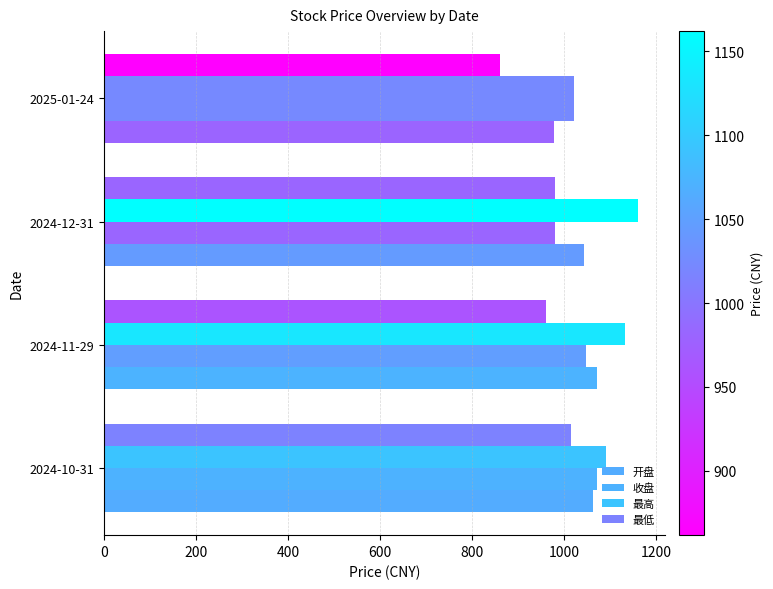

Reading left to right, transcribe all the data shown in this chart.

开盘: 1064.4	1072.8	1043.5	979.2
收盘: 1071.3	1048.0	980.7	1022.4
最高: 1092.7	1133.6	1162.0	1022.5
最低: 1014.5	960.6	980.7	861.7